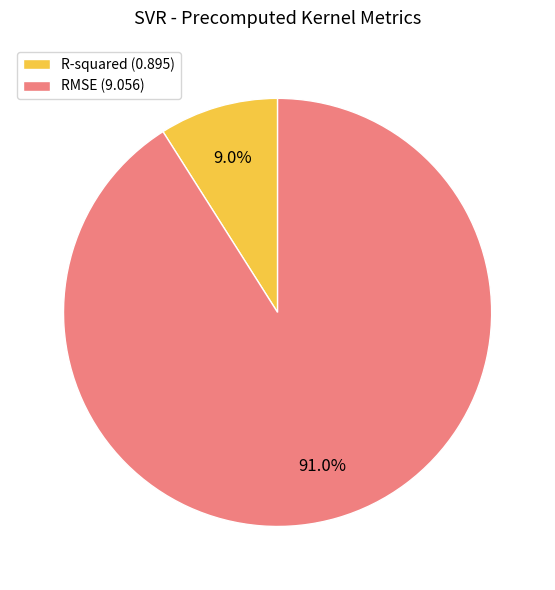

How many slices are in this pie chart?

2